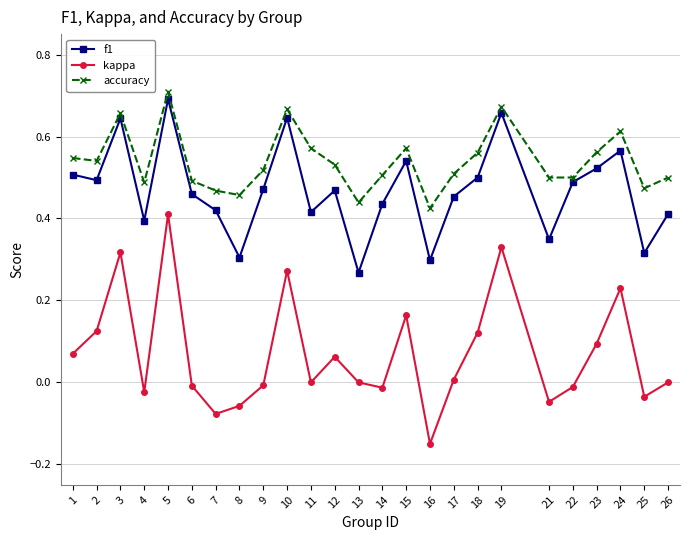

What is the sum of the accuracy values at 4 and 1?

1.0